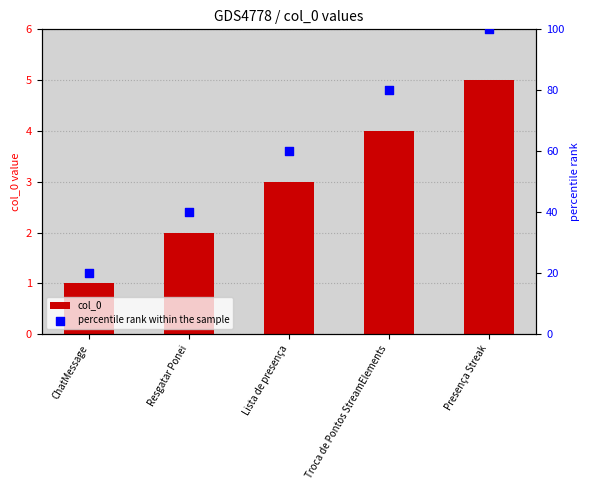

What are all the series names shown in the legend?

col_0, percentile rank within the sample